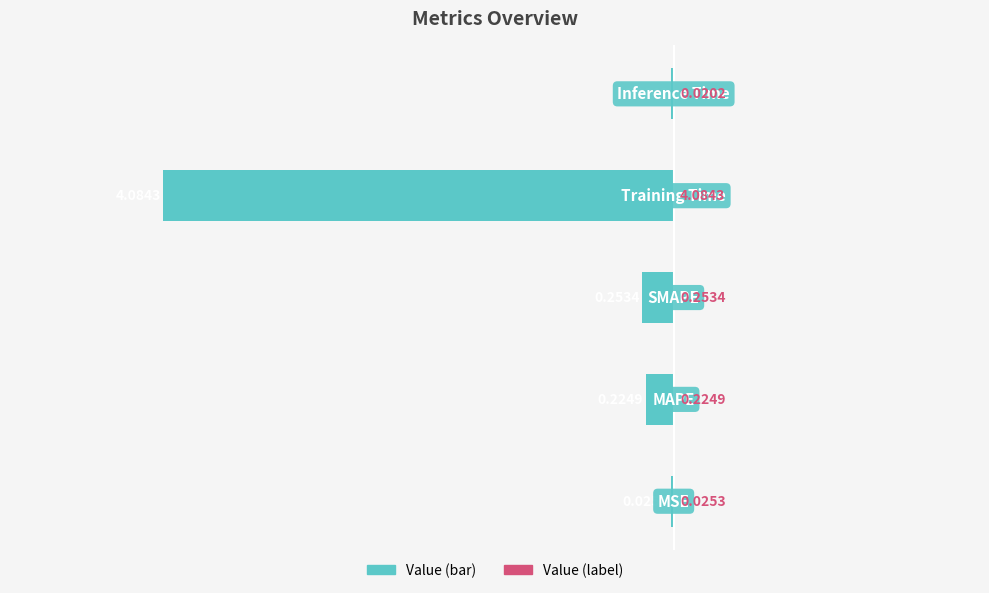

Are the bars horizontal?

Yes